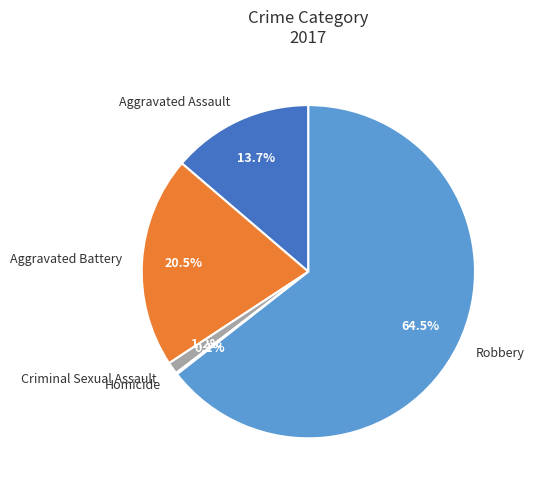

To the nearest percent, what is the combined percentage of Robbery and Aggravated Assault?

78%